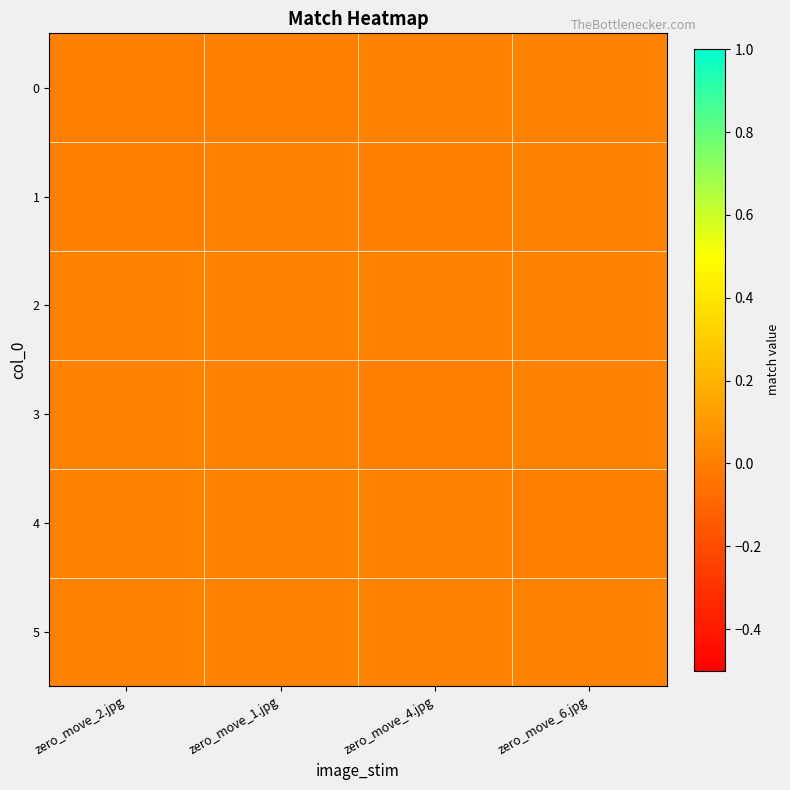

At which category does the chart reach its minimum across all series?

zero_move_6.jpg